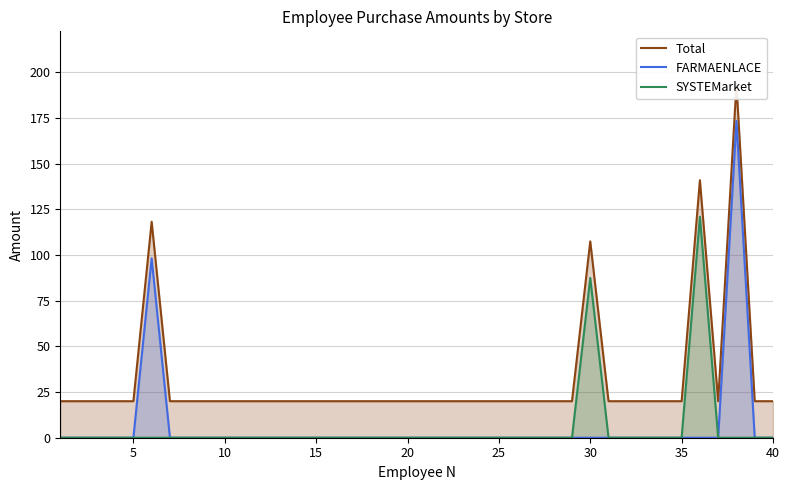

True or false: FARMAENLACE has a value of 0.0 at 40.

True